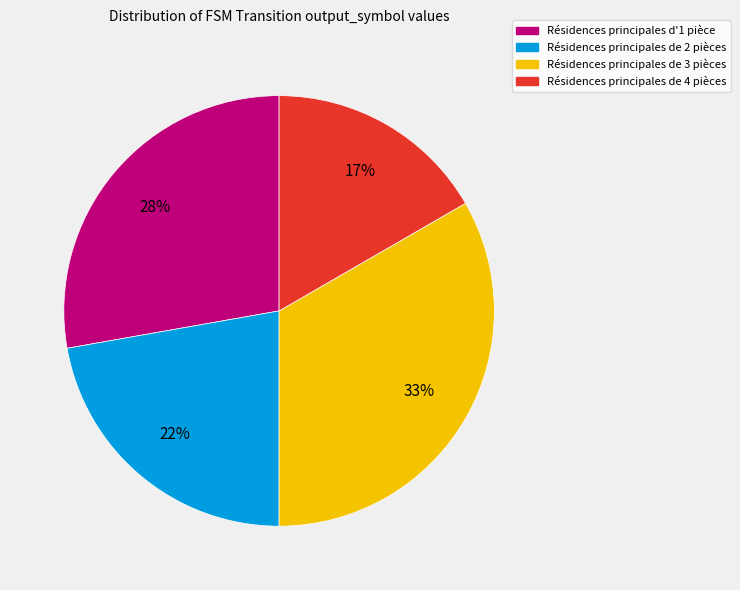

Approximately how many times larger is the value at Résidences principales de 4 pièces compared to Résidences principales de 3 pièces?

0.5